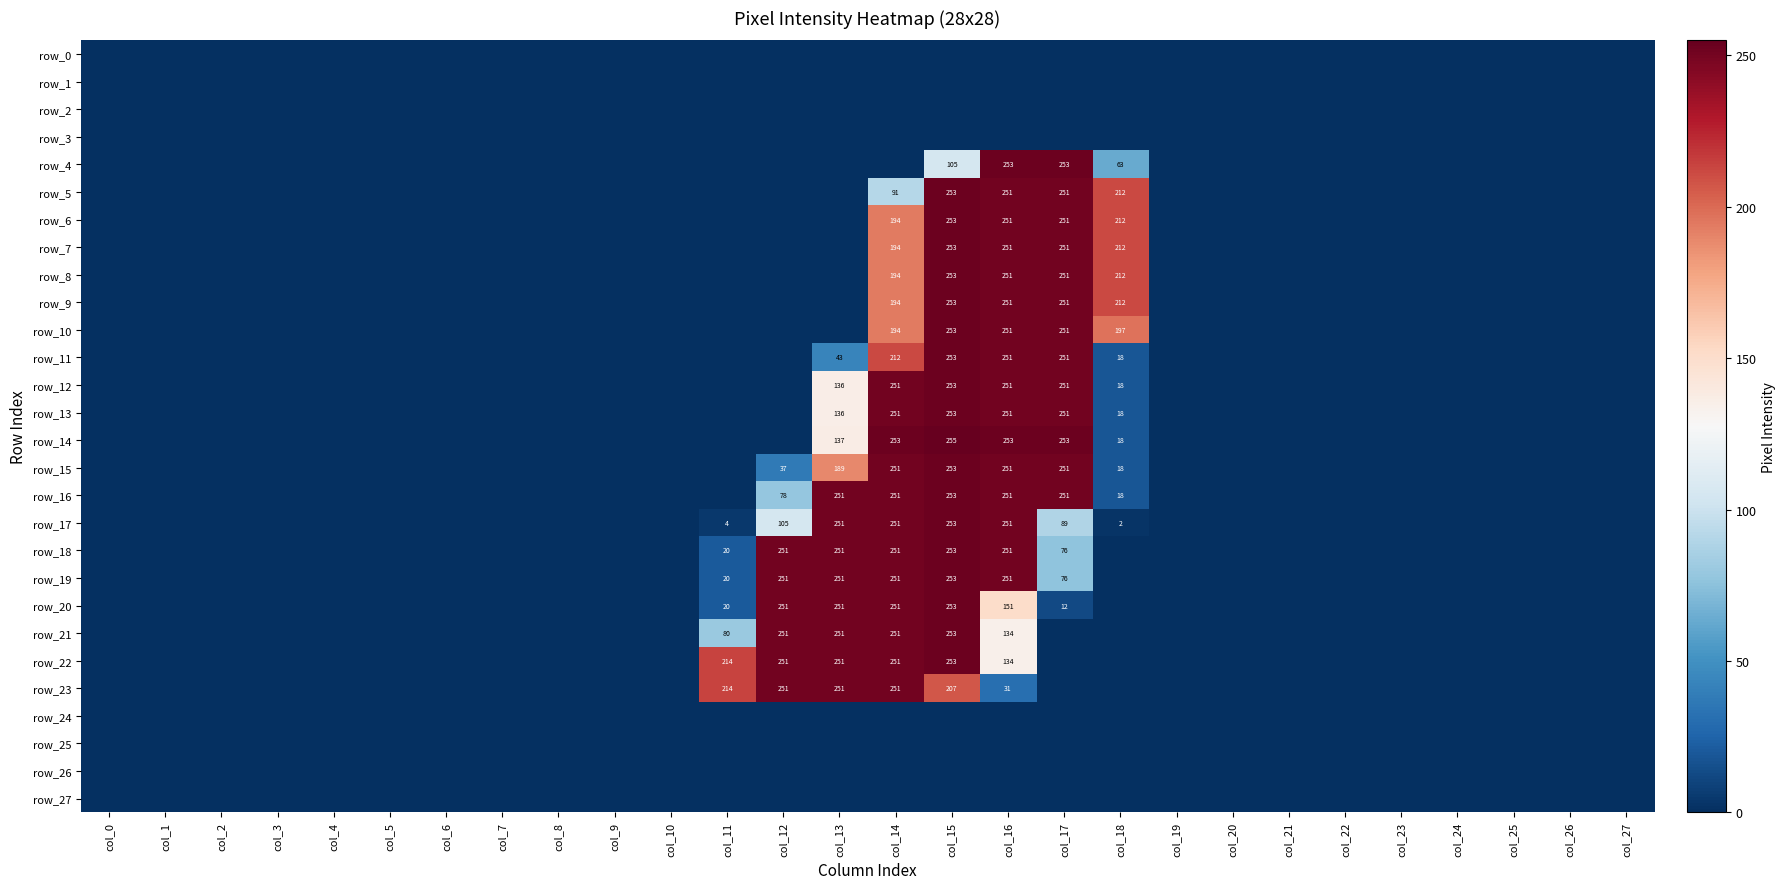

How many series are shown in this chart?

28